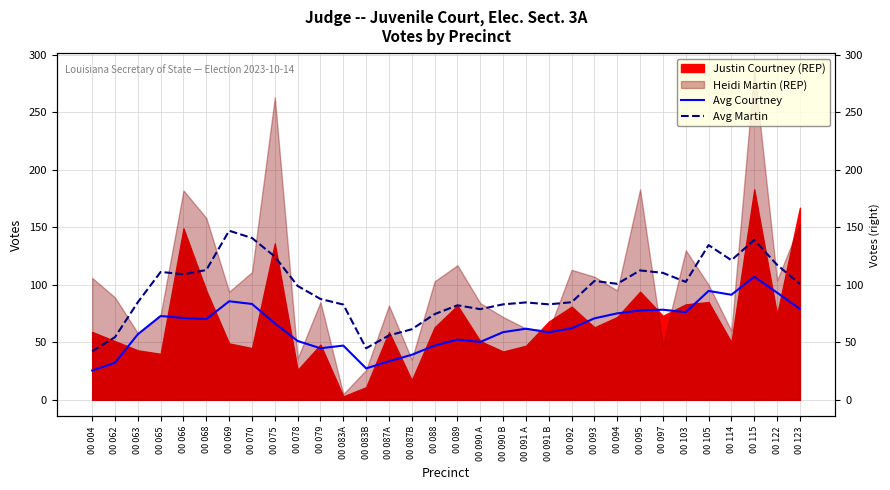

At which category is the sum across all series the highest?

00 115